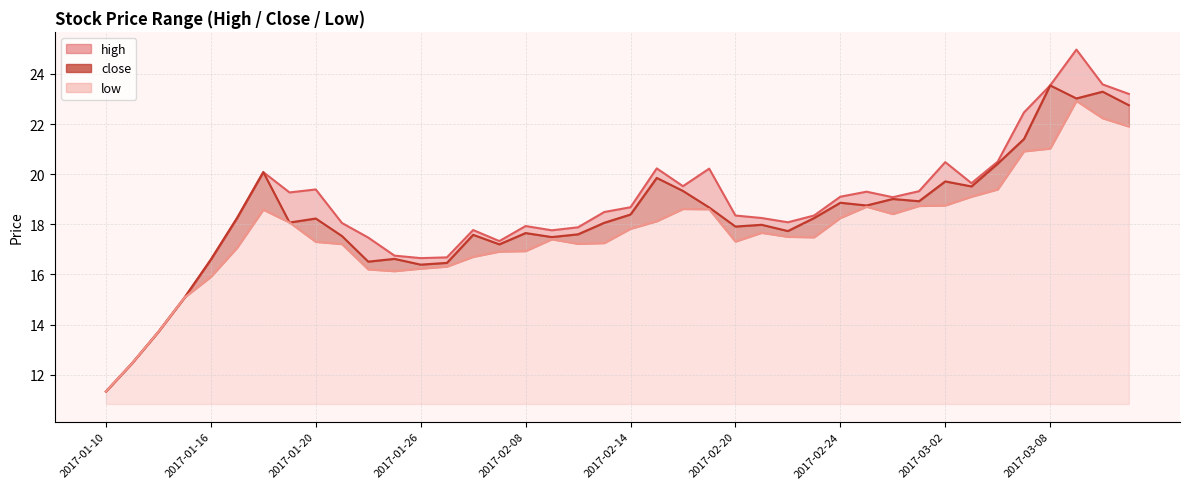

True or false: low and close intersect in this chart.

False